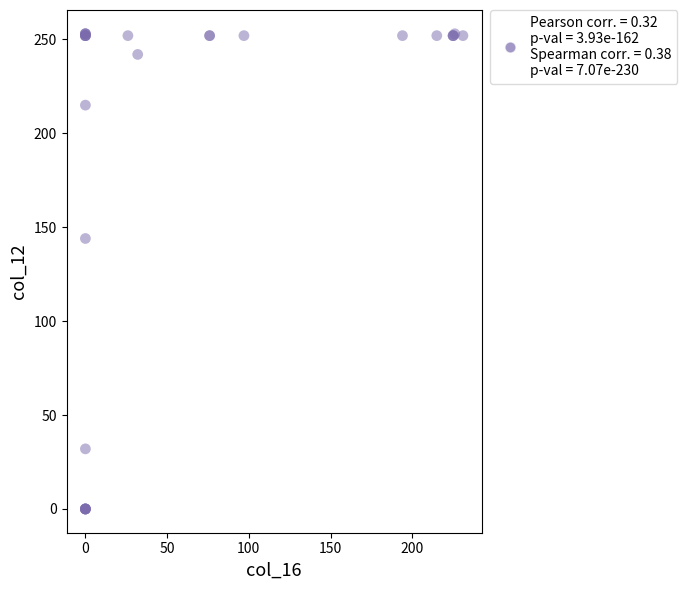

What Y value in the scatter plot is closest to 126?

144